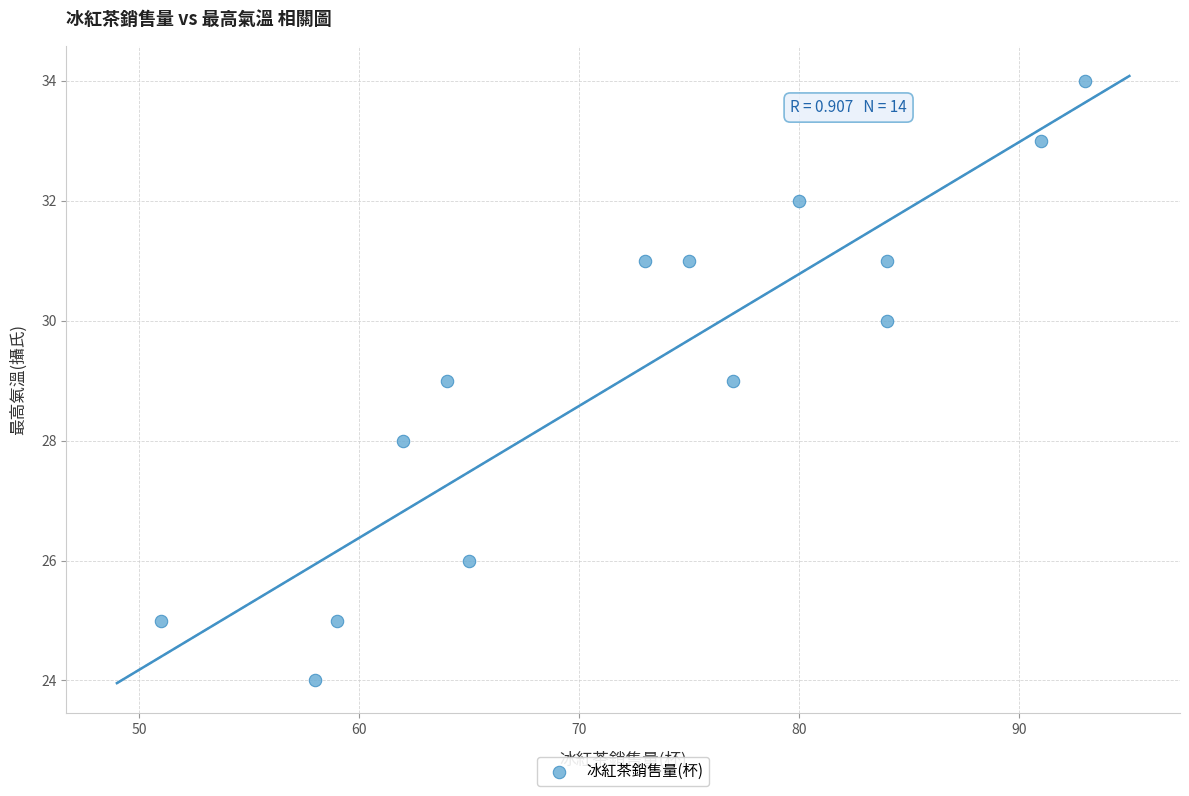

What is the range of Y values (max minus min)?

10